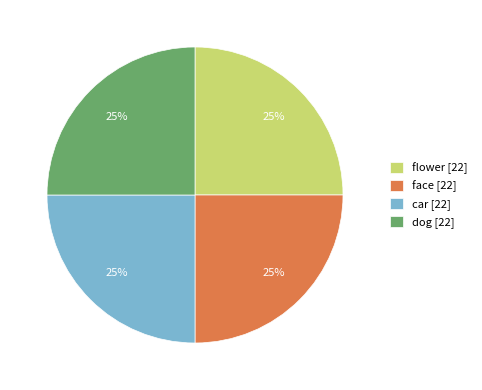

Approximately how many times larger is the value at car [22] compared to flower [22]?

1.0